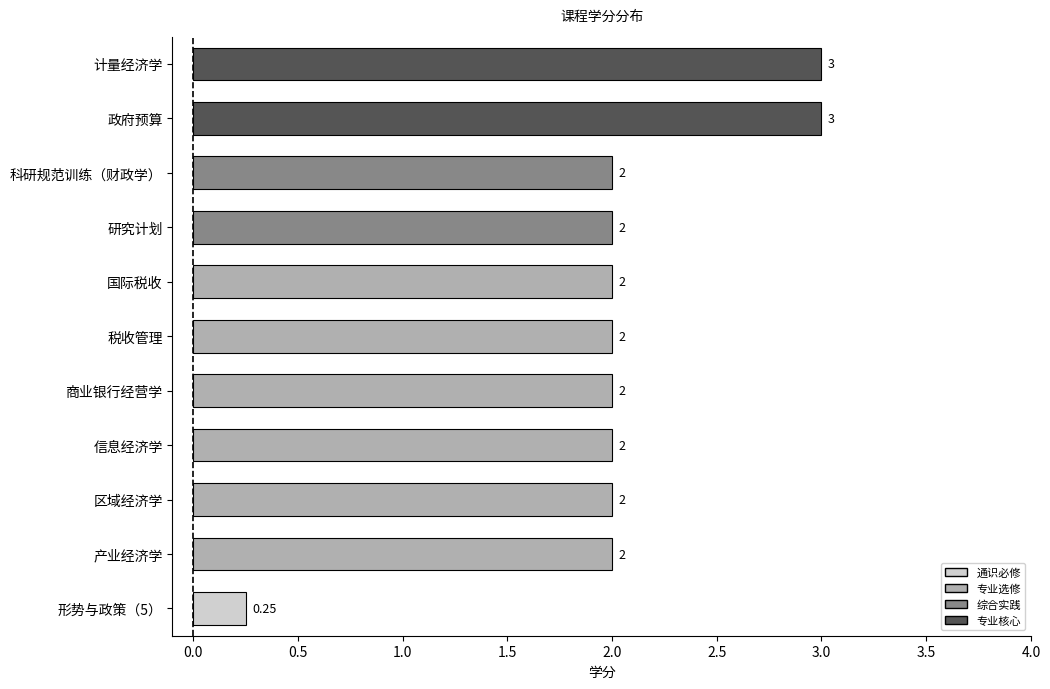

Approximately how many times larger is the value at 计量经济学 compared to 信息经济学?

1.5